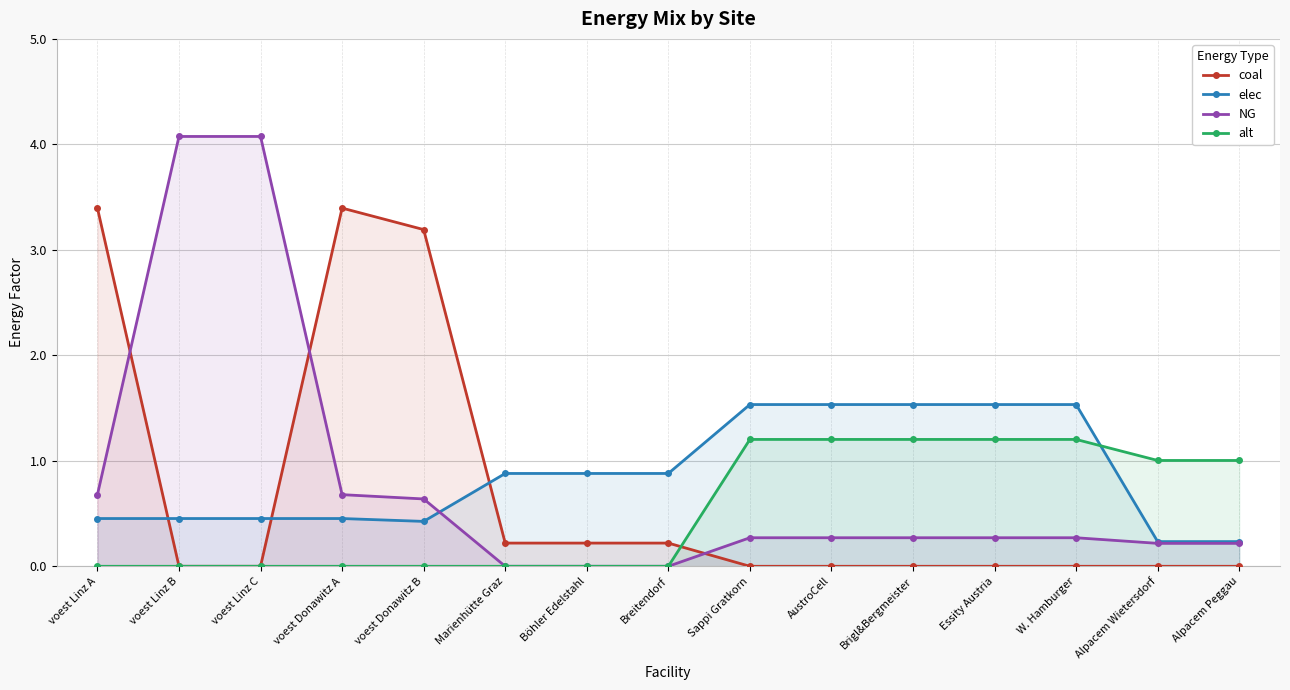

At how many categories does at least one series exceed 2?

5